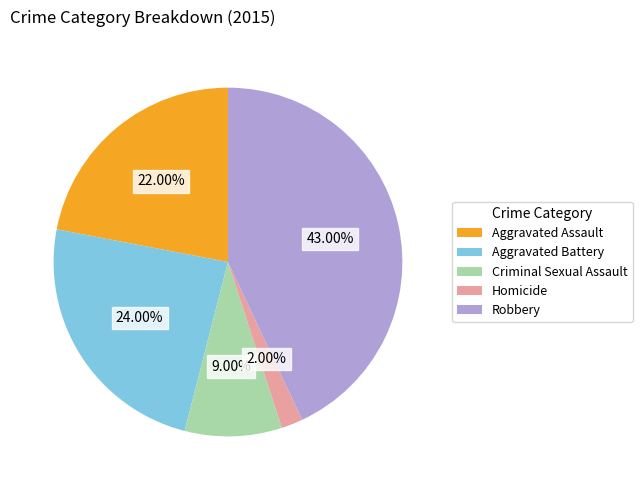

To the nearest percent, what is the difference between the Homicide and Aggravated Battery slice percentages?

22%